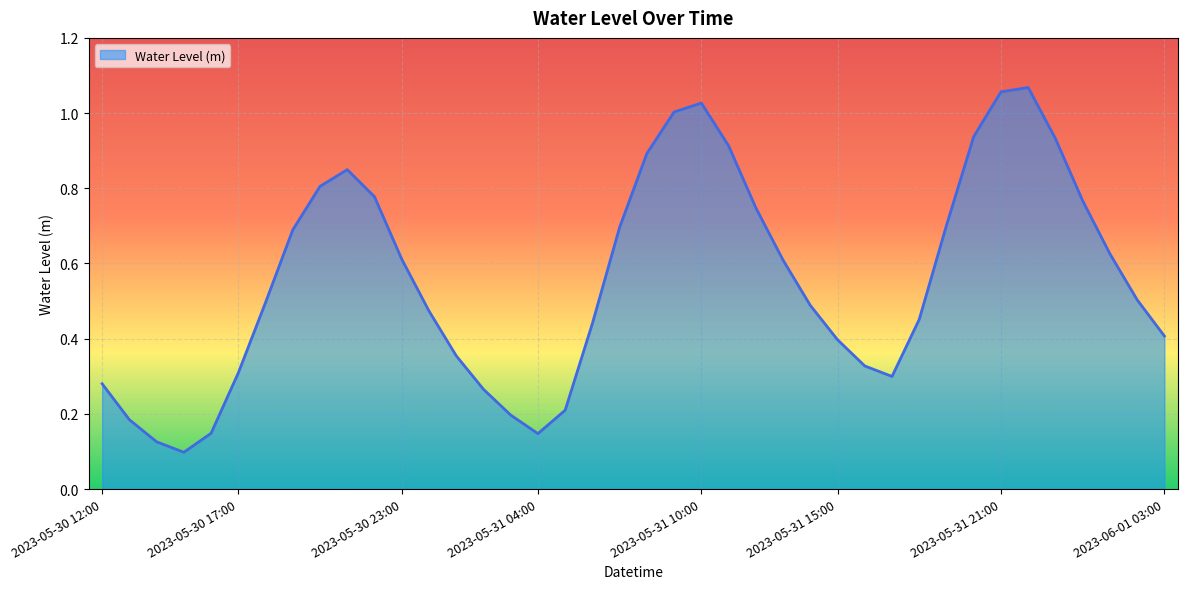

Does the chart have visible grid lines?

Yes